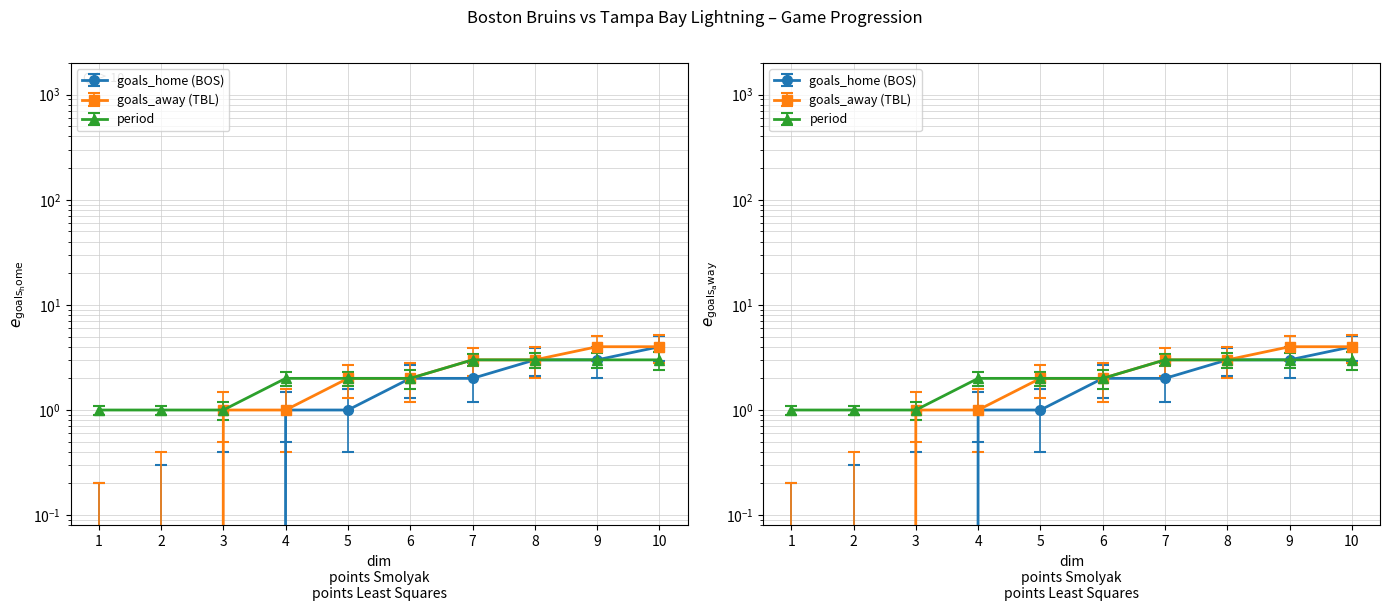

Which series has the largest range (max minus min)?

goals_home (BOS)